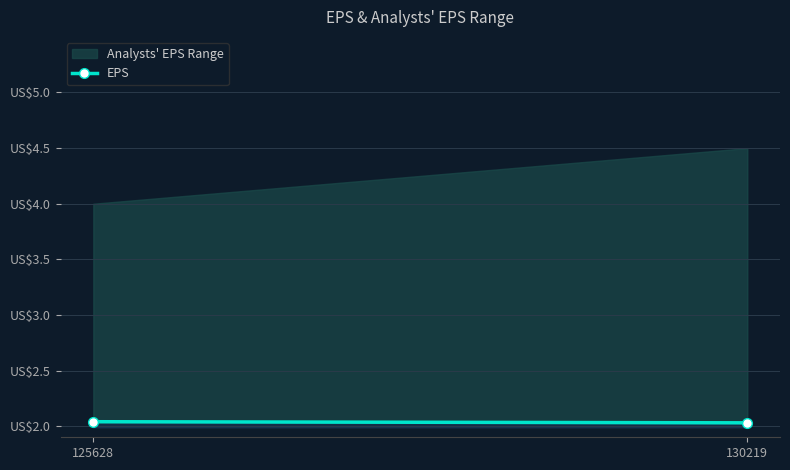

Reading right to left, what are all the values shown in this chart?

2.0	2.0